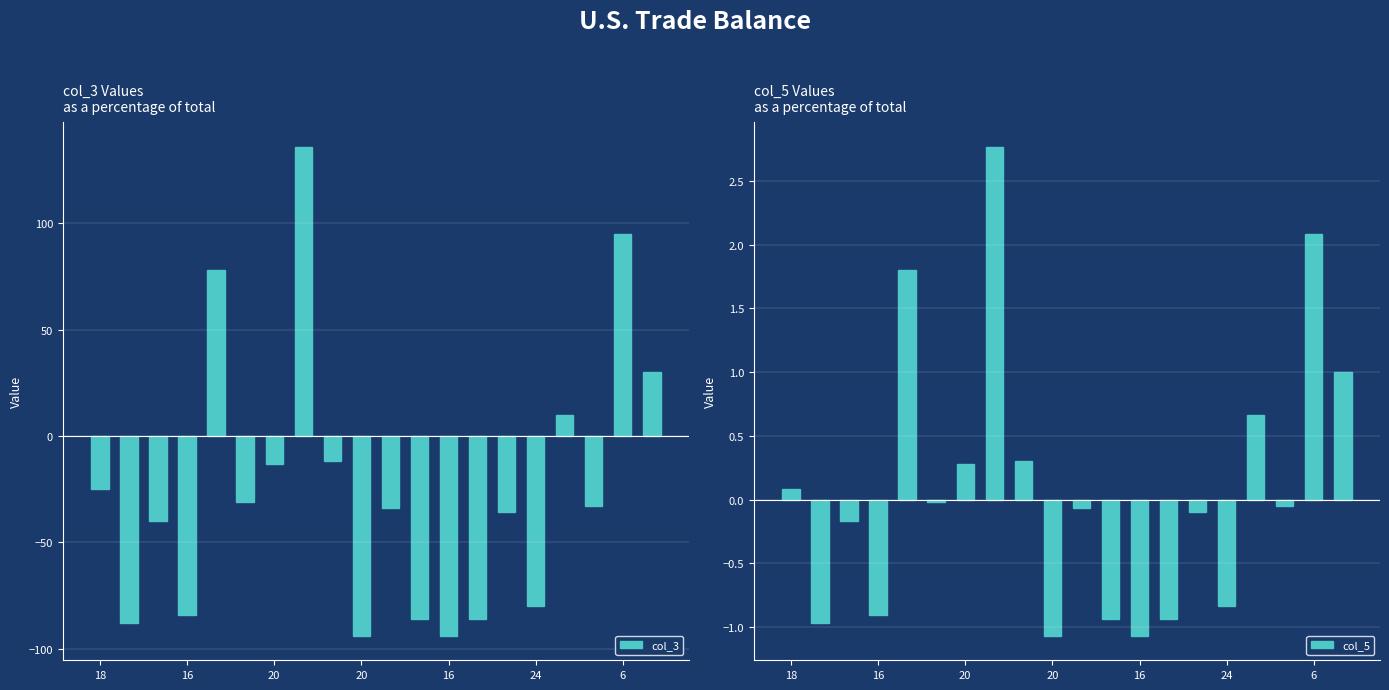

How many negative values does the col_3 series have?

15